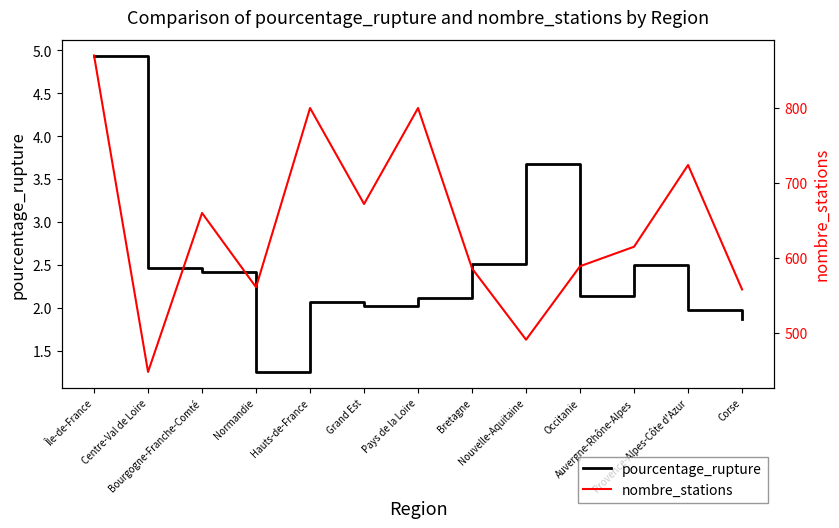

What is the value of the pourcentage_rupture point at the 11th from the left?

2.5